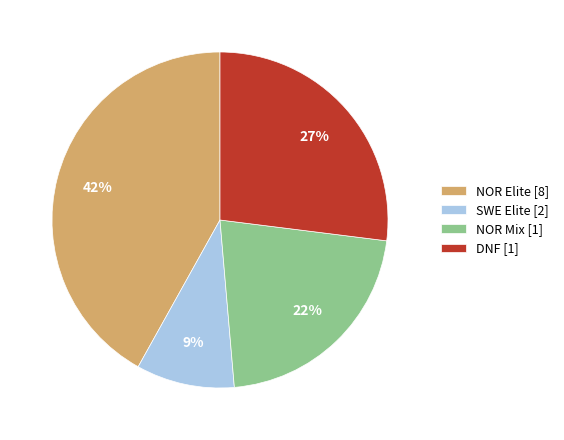

Is there any slice that represents more than half of the pie?

No